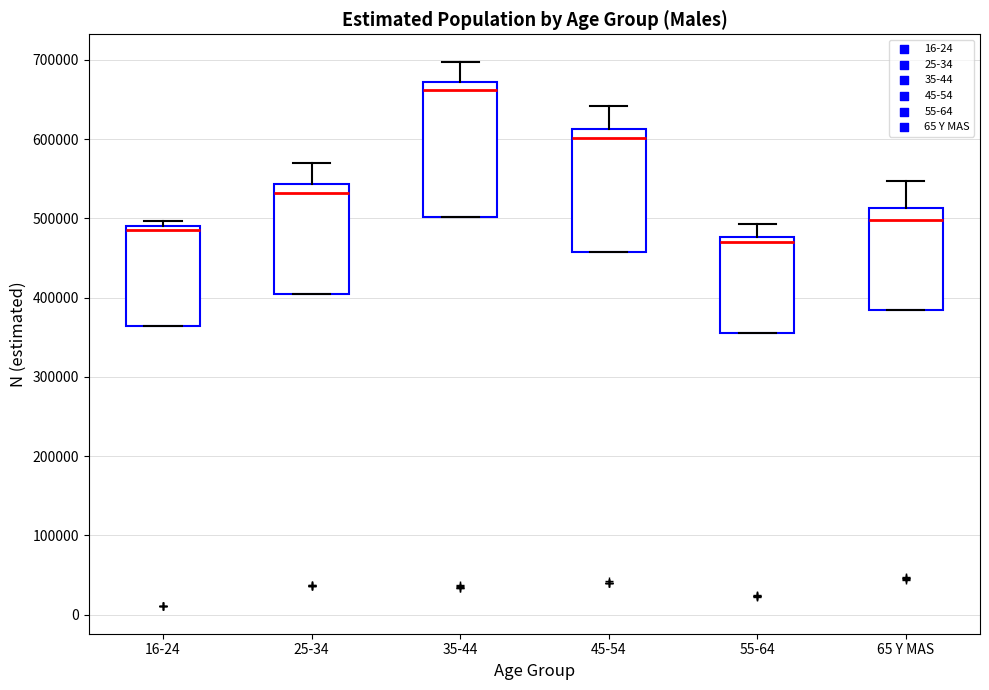

Where is the lower edge of the box for 45-54 on the y-axis? The values are not printed on the chart, so give them approximately, as read against the axis.

460000